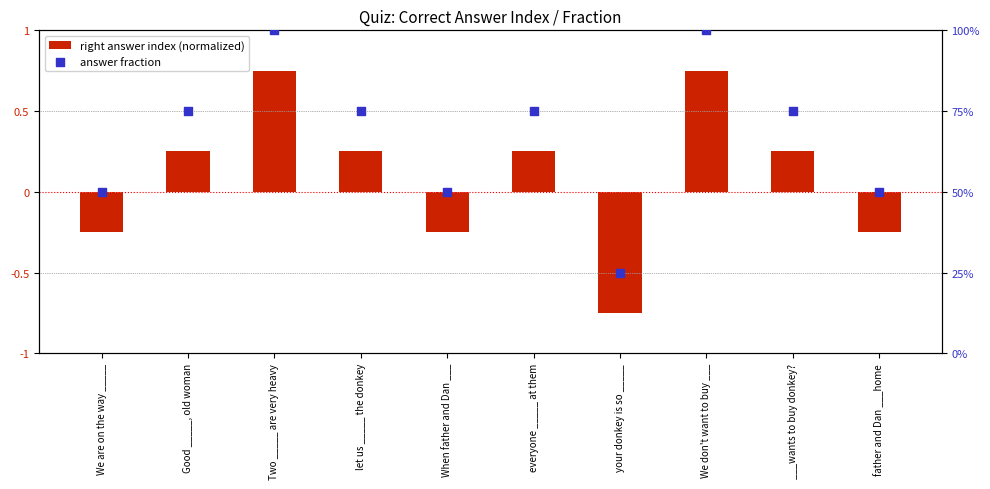

Which series has the largest total across all categories?

answer fraction